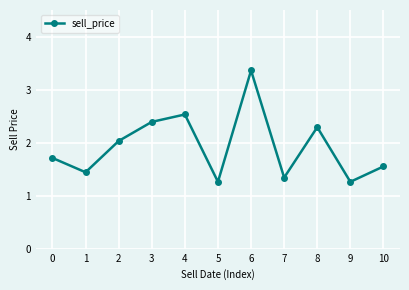

What is the sum of the values at 7 and 10?

2.9